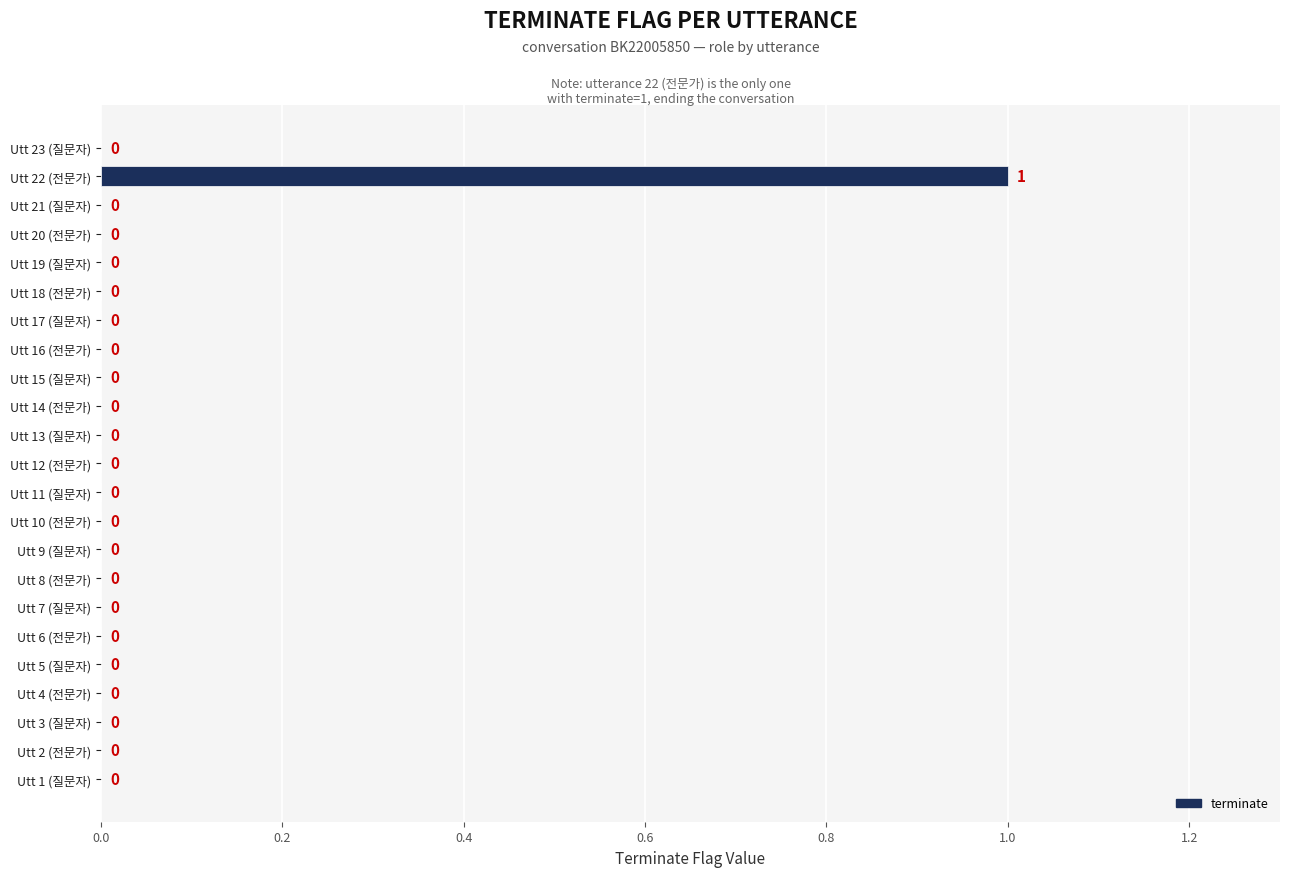

True or false: the data shows 0 at Utt 7 (질문자).

True